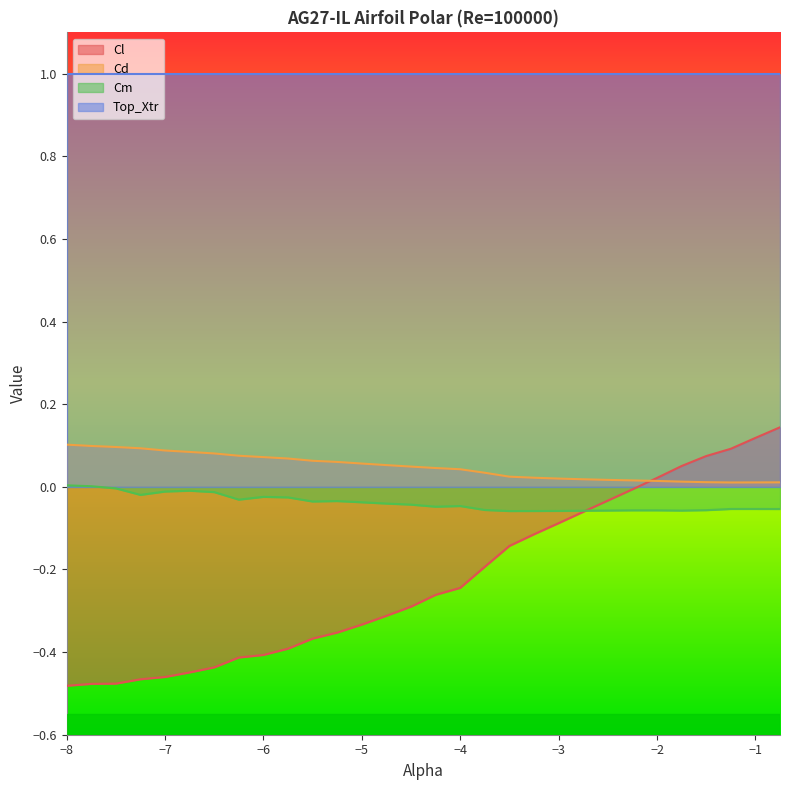

How many values in the Cm series exceed 0?

2